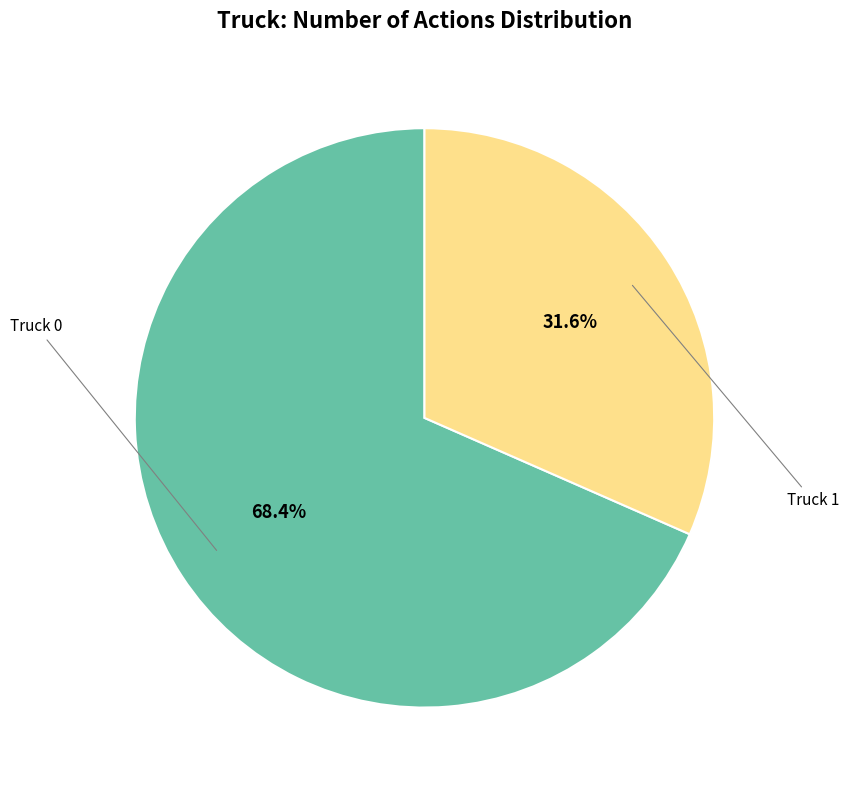

Does any single category account for the majority?

Yes